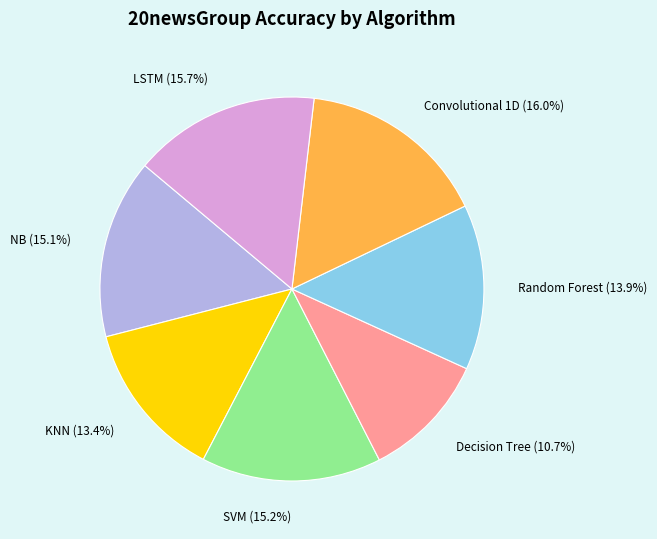

To the nearest percent, what percentage of the pie is Convolutional 1D?

16%